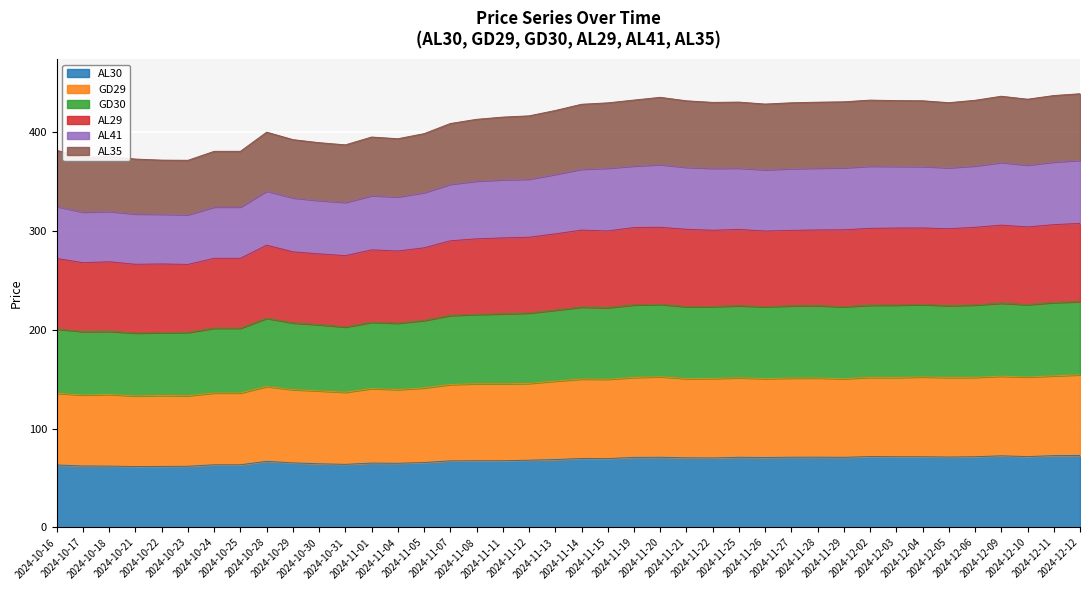

What is the highest value of the AL30 series?

73.0